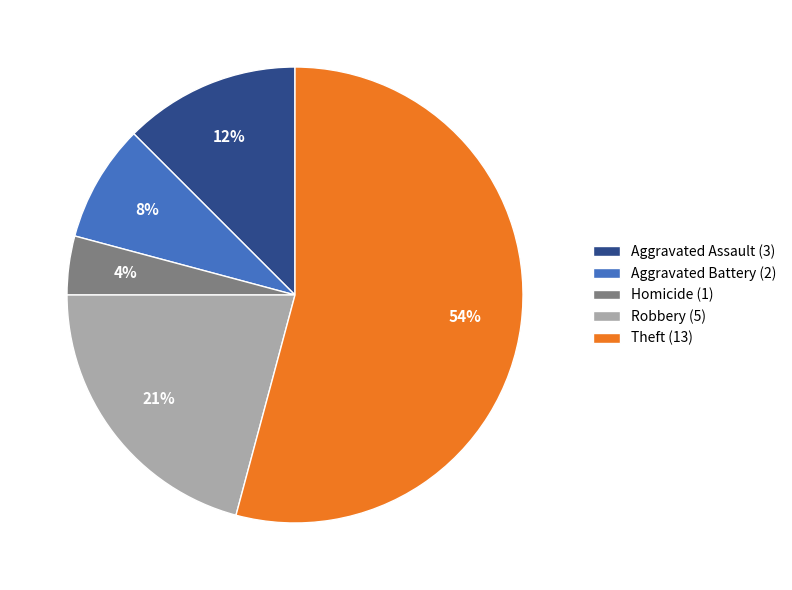

Rank the categories by value from highest to lowest.

Theft (13), Robbery (5), Aggravated Assault (3), Aggravated Battery (2), Homicide (1)